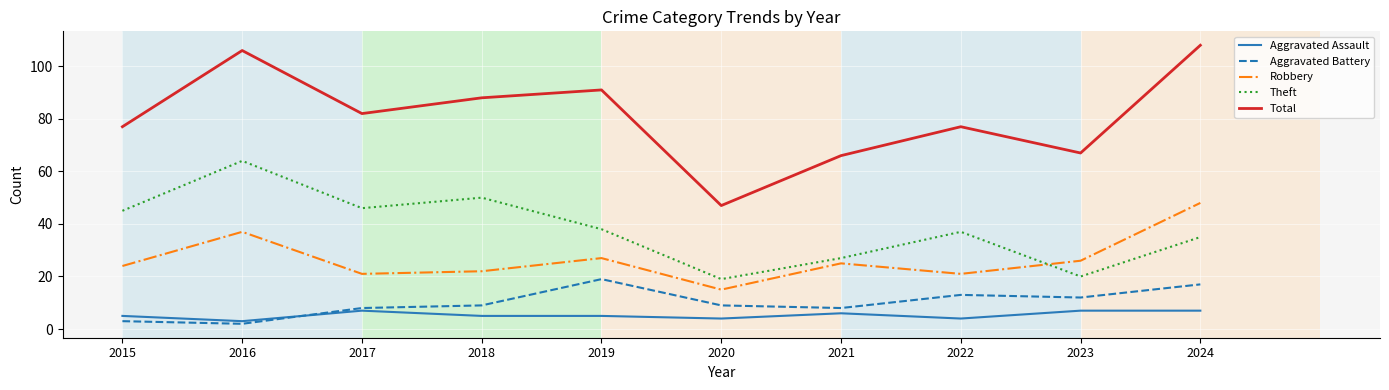

What are all the series names shown in the legend?

Aggravated Assault, Aggravated Battery, Robbery, Theft, Total